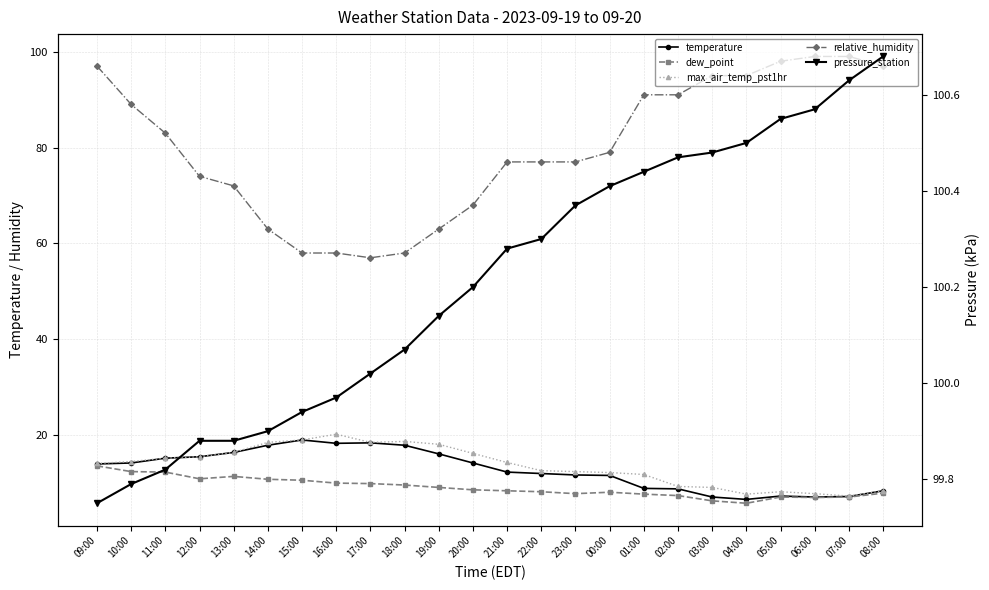

True or false: pressure_station and max_air_temp_pst1hr intersect in this chart.

False